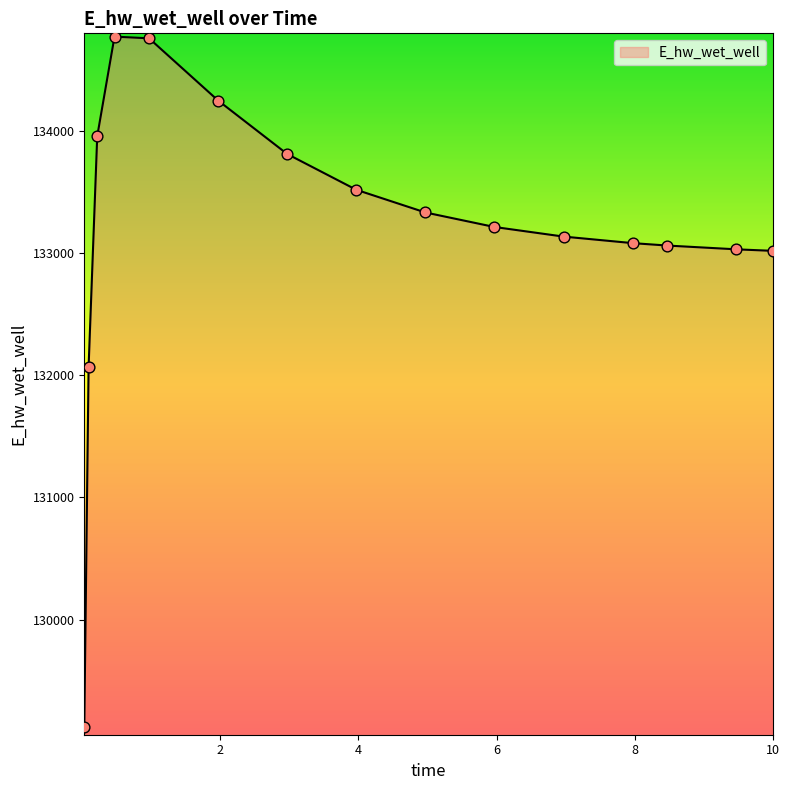

What is the difference between the maximum and minimum values?

5647.4